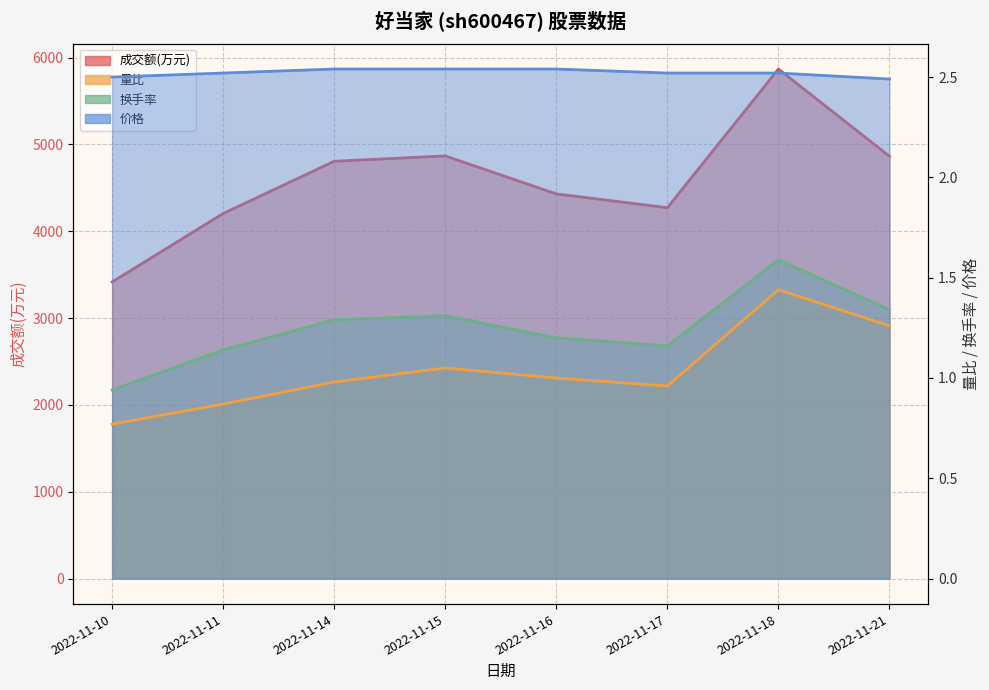

Read the 价格 value at 2022-11-17.

2.5